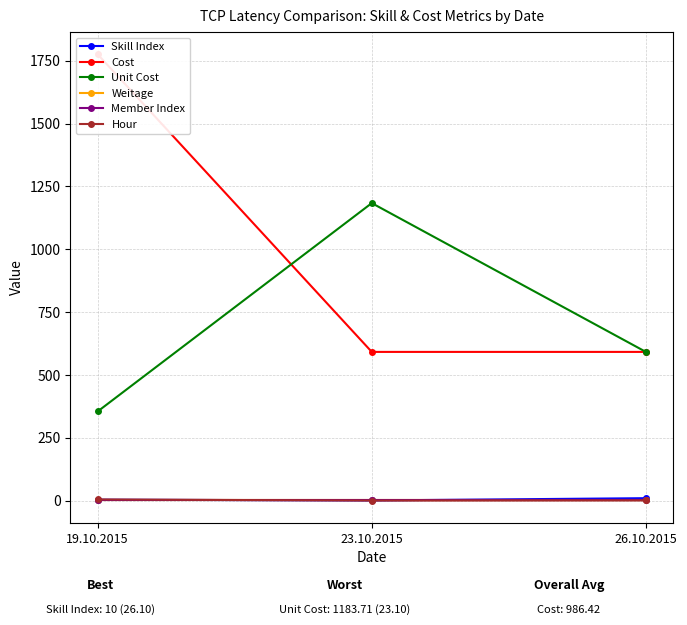

Is this an area chart (filled region under the line)?

No